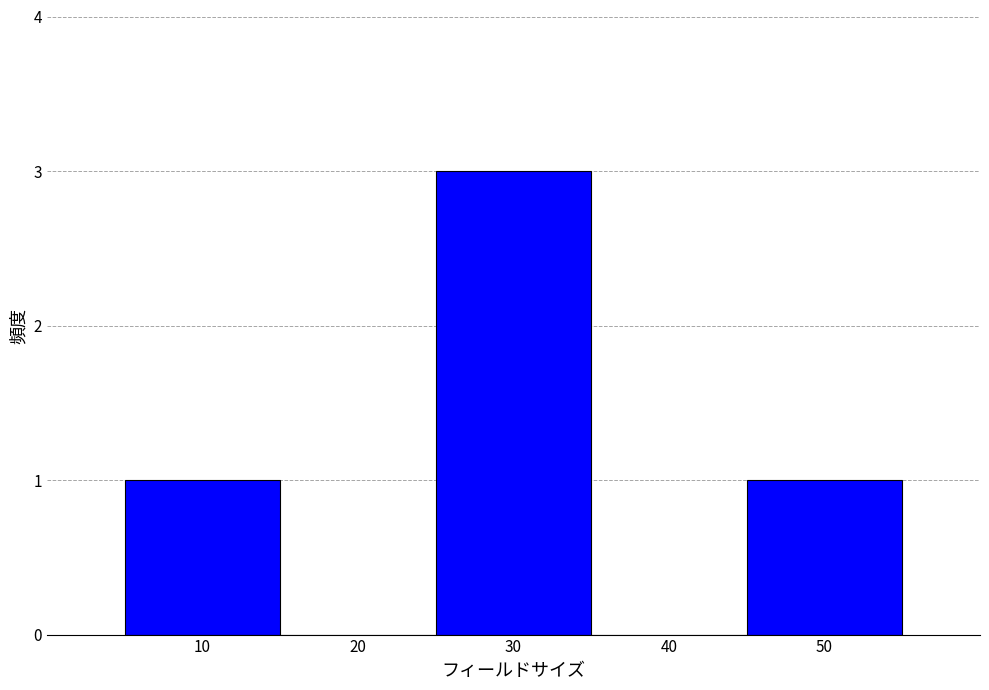

Reading left to right, transcribe this chart: for each bar, give the range it covers on the x-axis and its height. The values are not printed on the chart, so give them approximately, as read against the axis.

5 to 15: 1
15 to 25: 0
25 to 35: 3
35 to 45: 0
45 to 55: 1